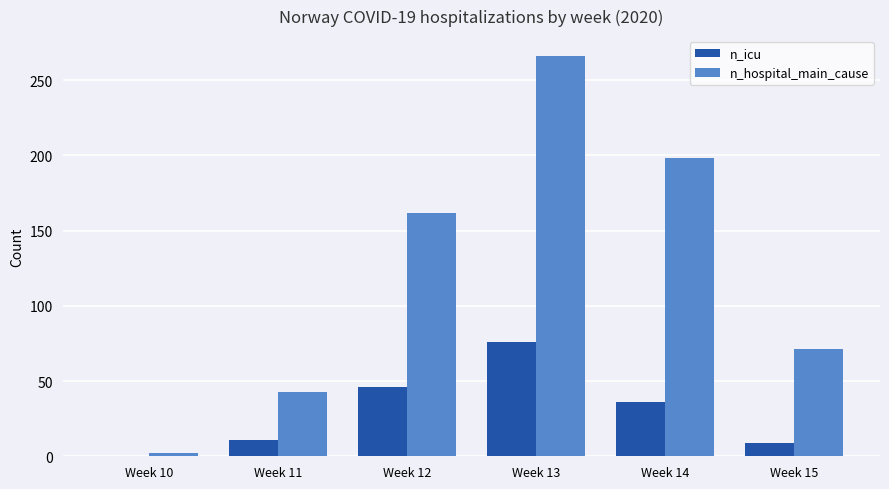

Reading left to right, list all the values displayed in this chart.

n_icu: Week 10=0	Week 11=11	Week 12=46	Week 13=76	Week 14=36	Week 15=9
n_hospital_main_cause: Week 10=2	Week 11=43	Week 12=162	Week 13=266	Week 14=198	Week 15=71